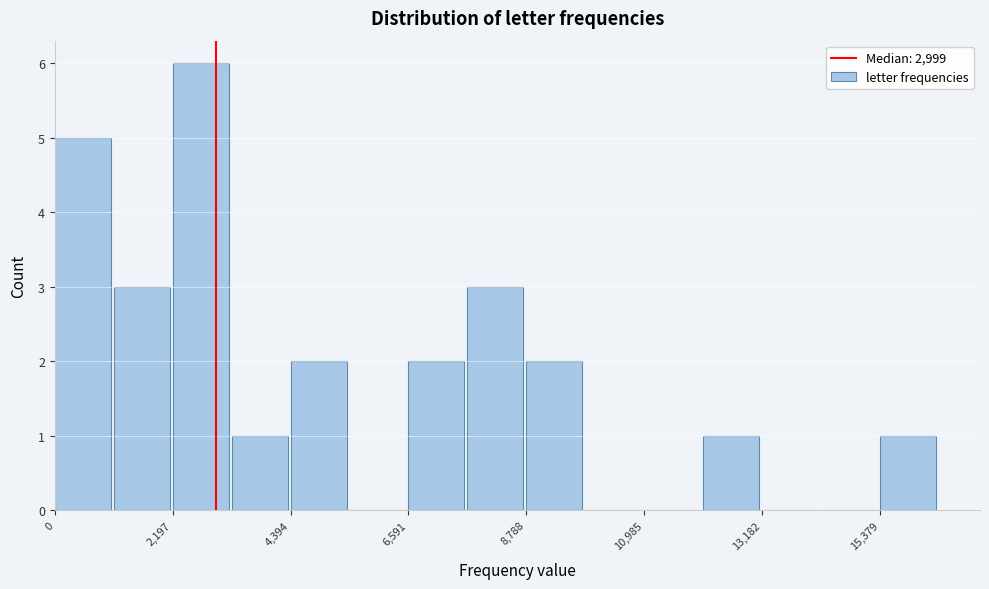

Read against the x-axis, roughly where is the centre of the tallest bar?

2500